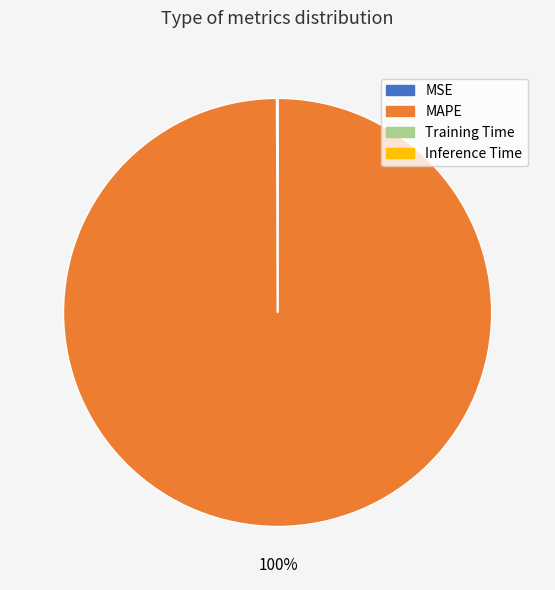

Does MAPE account for over 50% of the chart?

Yes